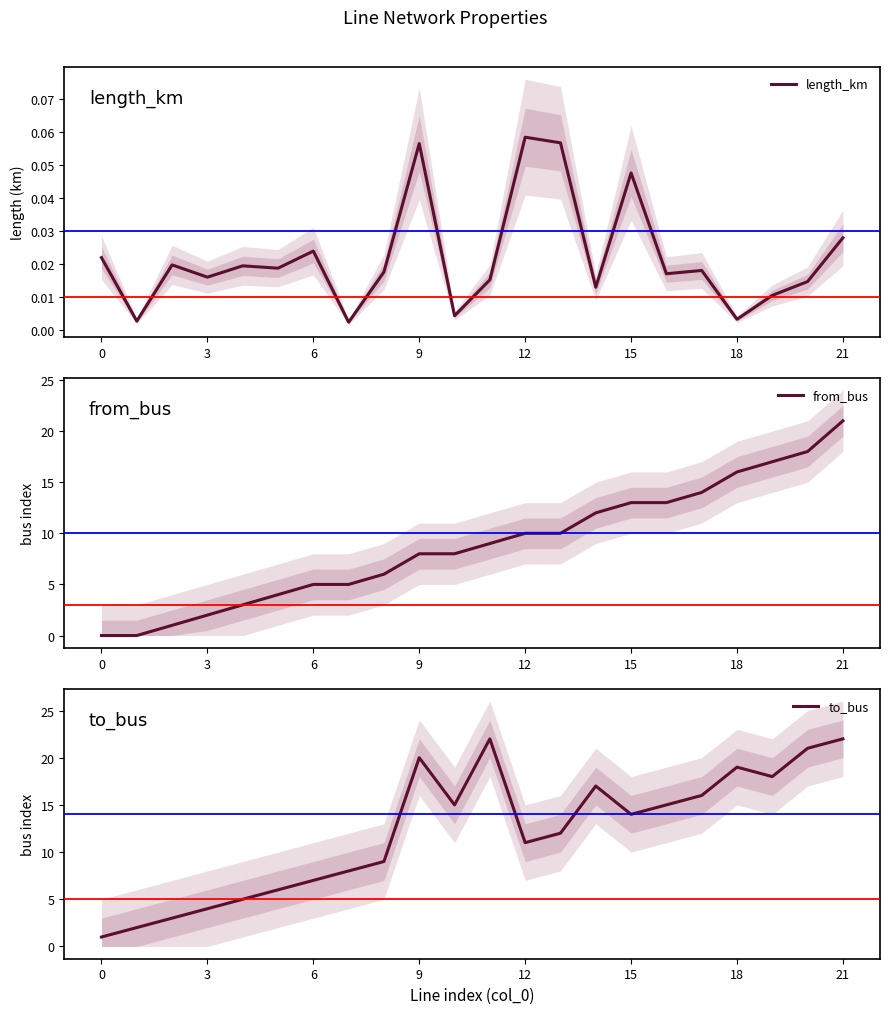

True or false: to_bus and length_km cross at least once.

False